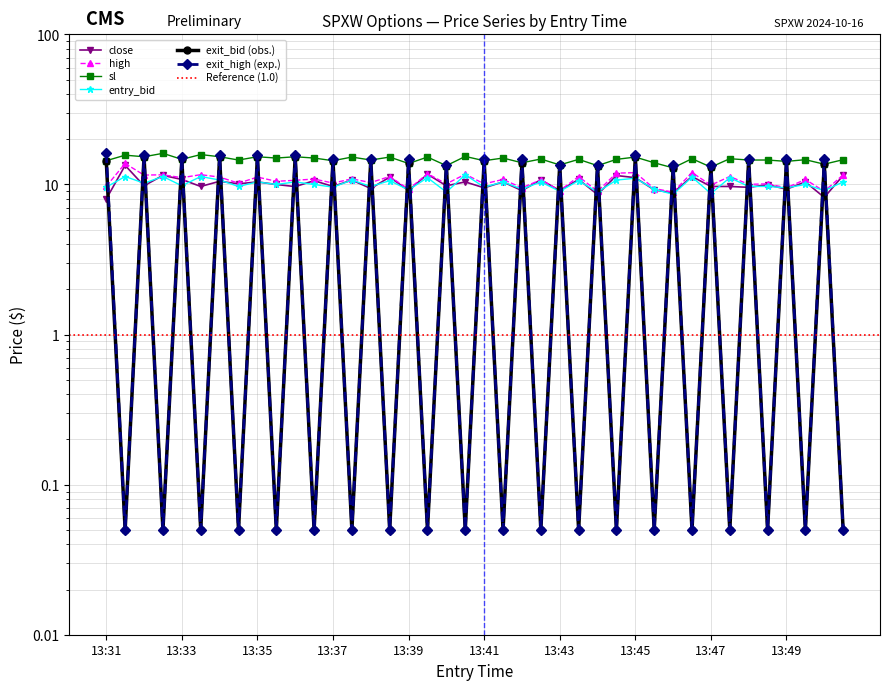

Reading left to right, what are all the values shown in this chart?

close: 8.0	13.4	9.8	11.5	10.8	9.7	10.5	10.1	10.4	10.0	9.7	10.6	9.7	10.7	9.4	11.2	9.1	11.7	9.8	10.4	9.5	10.4	9.1	10.8	9.1	10.8	8.6	11.5	11.1	9.2	8.8	11.3	9.7	9.7	9.6	10.0	9.3	10.4	8.2	11.5
high: 9.7	13.8	11.6	11.6	11.1	11.6	11.2	10.2	11.2	10.5	10.7	10.9	10.2	10.9	10.3	11.3	9.3	11.8	10.1	11.7	10.1	10.8	9.5	10.8	9.1	11.3	9.0	11.9	12.0	9.4	8.9	12.0	9.9	11.3	10.0	10.1	9.5	10.8	9.0	11.6
sl: 14.4	15.7	15.3	16.1	14.7	15.8	15.3	14.6	15.3	15.0	15.3	15.0	14.4	15.2	14.6	15.2	13.8	15.2	13.3	15.4	14.4	15.0	13.9	14.8	13.5	14.7	13.3	14.7	15.2	13.9	12.9	14.8	13.1	14.8	14.6	14.6	14.2	14.6	13.7	14.6
entry_bid: 9.6	11.3	10.2	11.3	9.8	11.3	10.7	9.7	10.4	10.0	10.4	10.0	9.6	10.7	9.7	10.6	9.2	11.1	8.9	11.6	9.6	10.4	9.3	10.4	9.0	10.6	8.9	10.7	11.0	9.3	8.6	11.2	8.7	11.1	9.7	9.7	9.5	10.0	9.1	10.4
exit_bid: 14.4	0.1	15.3	0.1	14.7	0.1	15.3	0.1	15.3	0.1	15.3	0.1	14.4	0.1	14.6	0.1	13.8	0.1	13.3	0.1	14.4	0.1	13.9	0.1	13.5	0.1	13.3	0.1	15.2	0.1	12.9	0.1	13.1	0.1	14.6	0.1	14.2	0.1	13.7	0.1
exit_high: 16.3	0.1	15.6	0.1	15.2	0.1	15.6	0.1	15.6	0.1	15.6	0.1	14.7	0.1	14.7	0.1	14.7	0.1	13.6	0.1	14.7	0.1	14.7	0.1	13.6	0.1	13.6	0.1	15.6	0.1	13.6	0.1	13.6	0.1	14.7	0.1	14.7	0.1	14.7	0.1